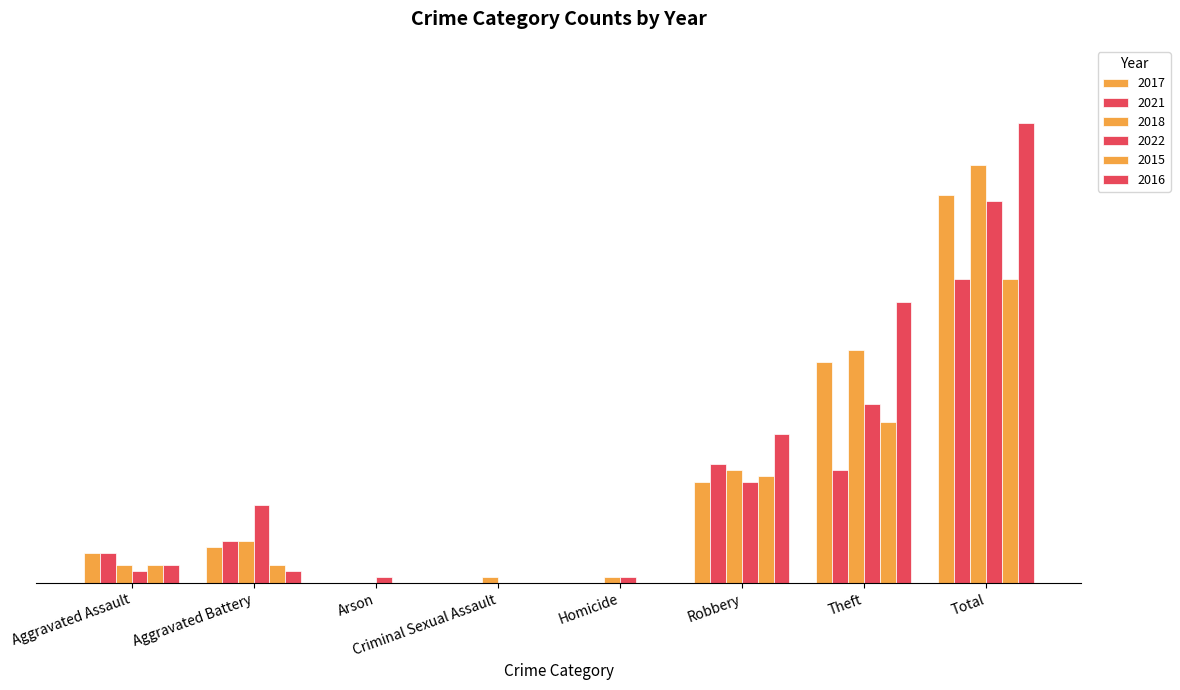

The 2015 series shows 3 at Aggravated Assault. True or false?

True